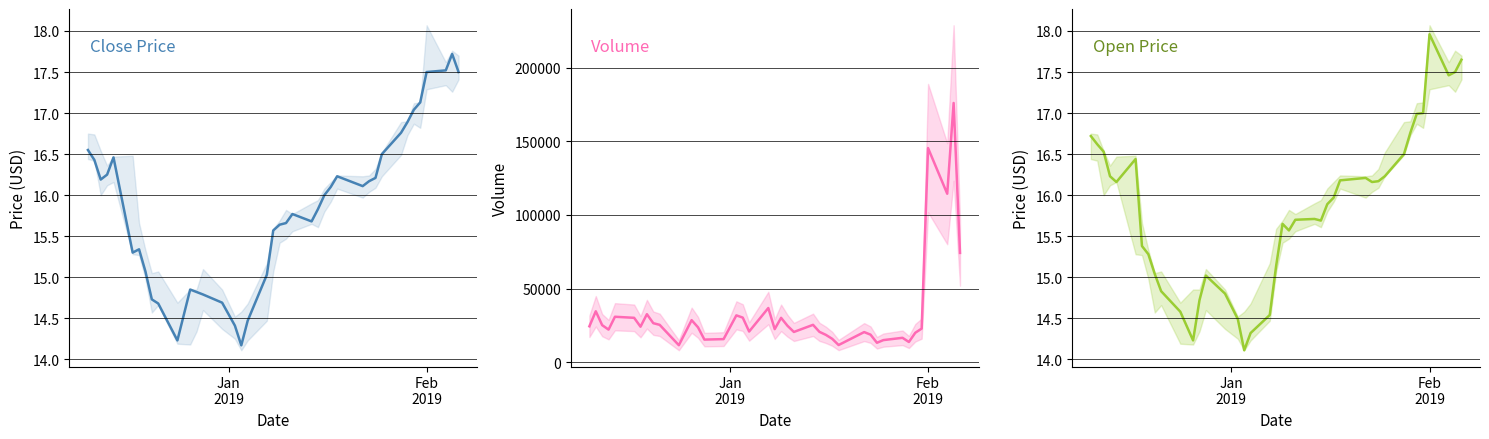

The value of close at 19 is 26.8. True or false?

False